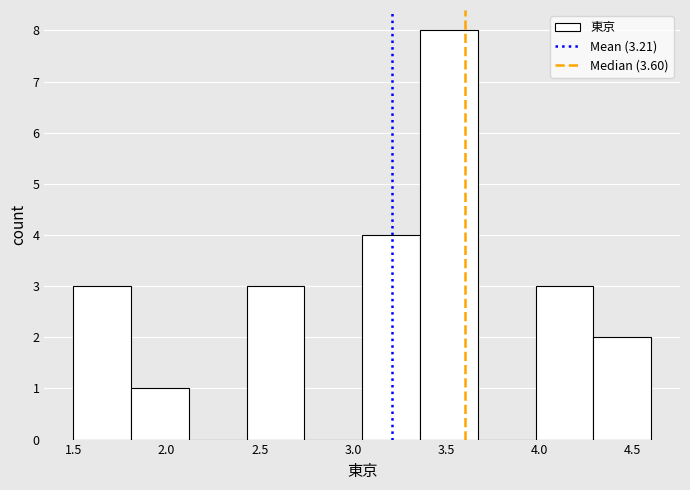

What is the height of the bar covering 4.29 to 4.60 on the x-axis? Neither the bar edges nor the heights are printed on the chart, so give them approximately, as read against the axes.

2